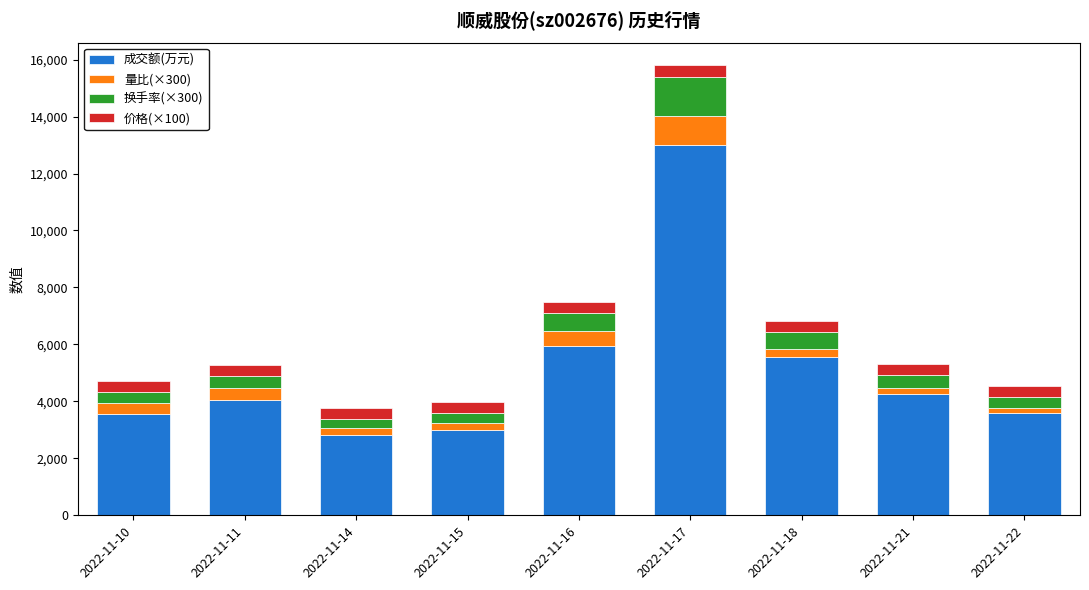

What is the average value of the 成交额(万元) series?

5082